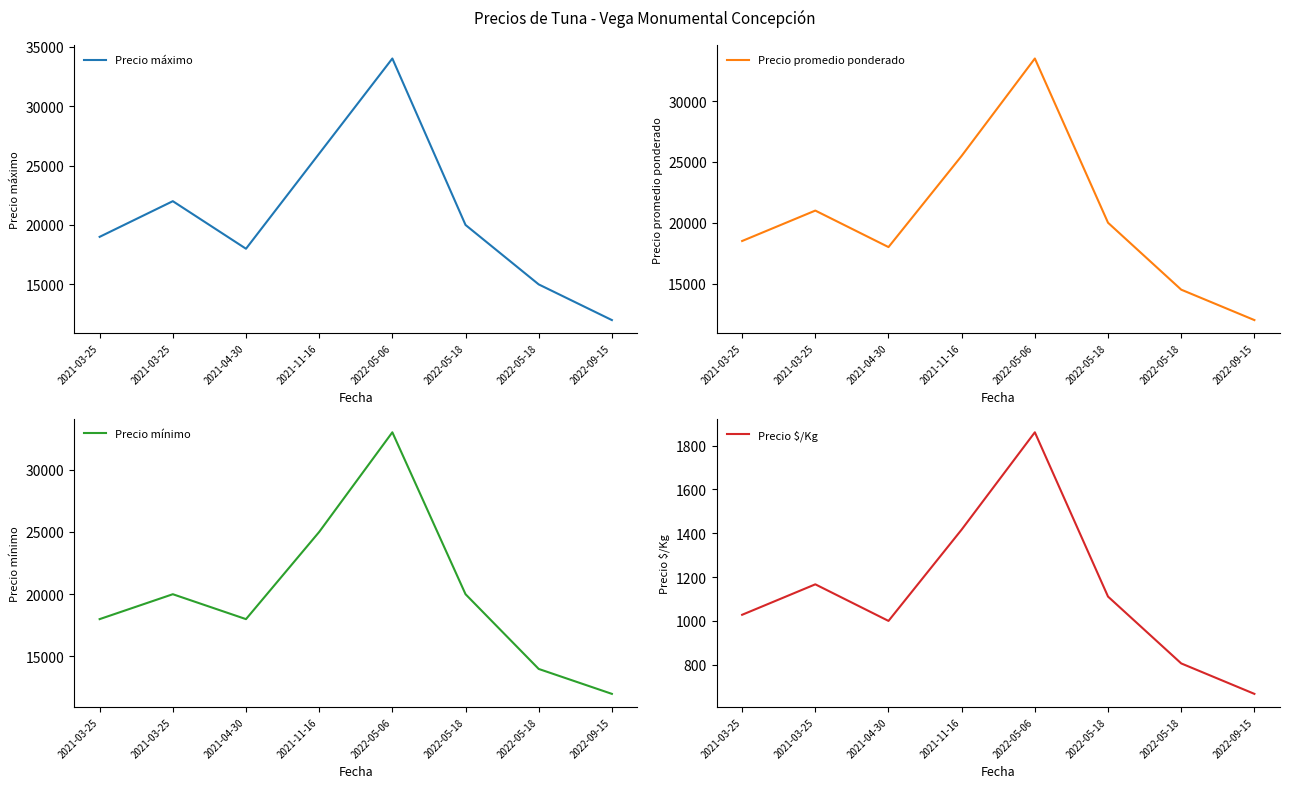

Reading right to left, transcribe all the data shown in this chart.

Precio máximo: 2022-09-15=12000	2022-05-18=15000	2022-05-18=20000	2022-05-06=34000	2021-11-16=26000	2021-04-30=18000	2021-03-25=22000	2021-03-25=19000
Precio promedio ponderado: 2022-09-15=12000	2022-05-18=14500	2022-05-18=20000	2022-05-06=33500	2021-11-16=25500	2021-04-30=18000	2021-03-25=21000	2021-03-25=18500
Precio mínimo: 2022-09-15=12000	2022-05-18=14000	2022-05-18=20000	2022-05-06=33000	2021-11-16=25000	2021-04-30=18000	2021-03-25=20000	2021-03-25=18000
Precio $/Kg: 2022-09-15=667	2022-05-18=806	2022-05-18=1111	2022-05-06=1861	2021-11-16=1417	2021-04-30=1000	2021-03-25=1167	2021-03-25=1028